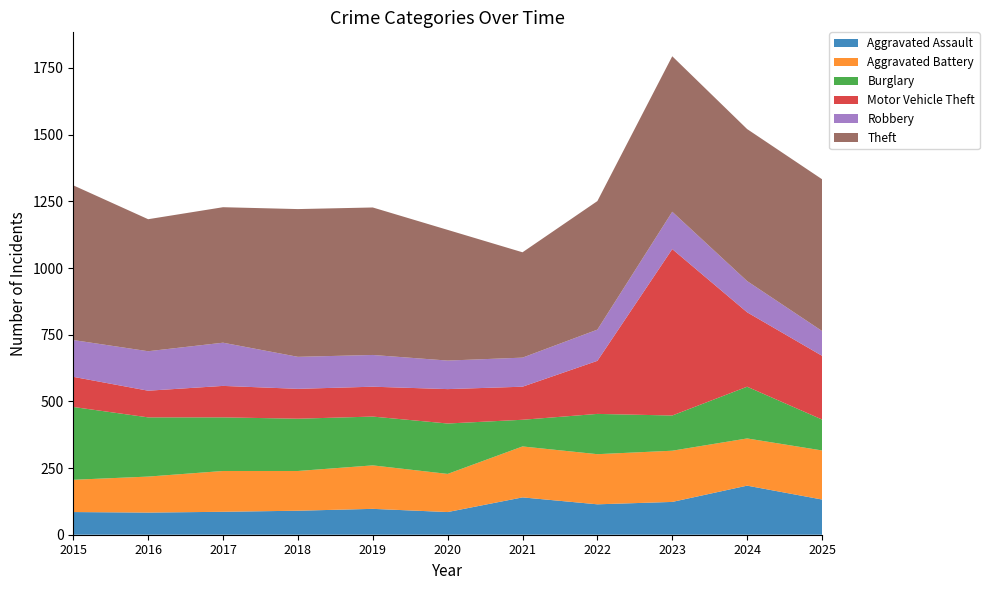

Reading left to right, what are all the values shown in this chart?

Aggravated Assault: 85	83	86	90	97	85	140	114	123	184	132
Aggravated Battery: 121	135	153	149	163	143	191	188	192	177	184
Burglary: 273	222	201	196	183	189	100	151	132	194	116
Motor Vehicle Theft: 113	100	118	112	112	129	124	199	624	279	239
Robbery: 138	148	162	120	119	107	109	117	140	117	93
Theft: 580	495	508	554	553	490	395	482	583	570	569